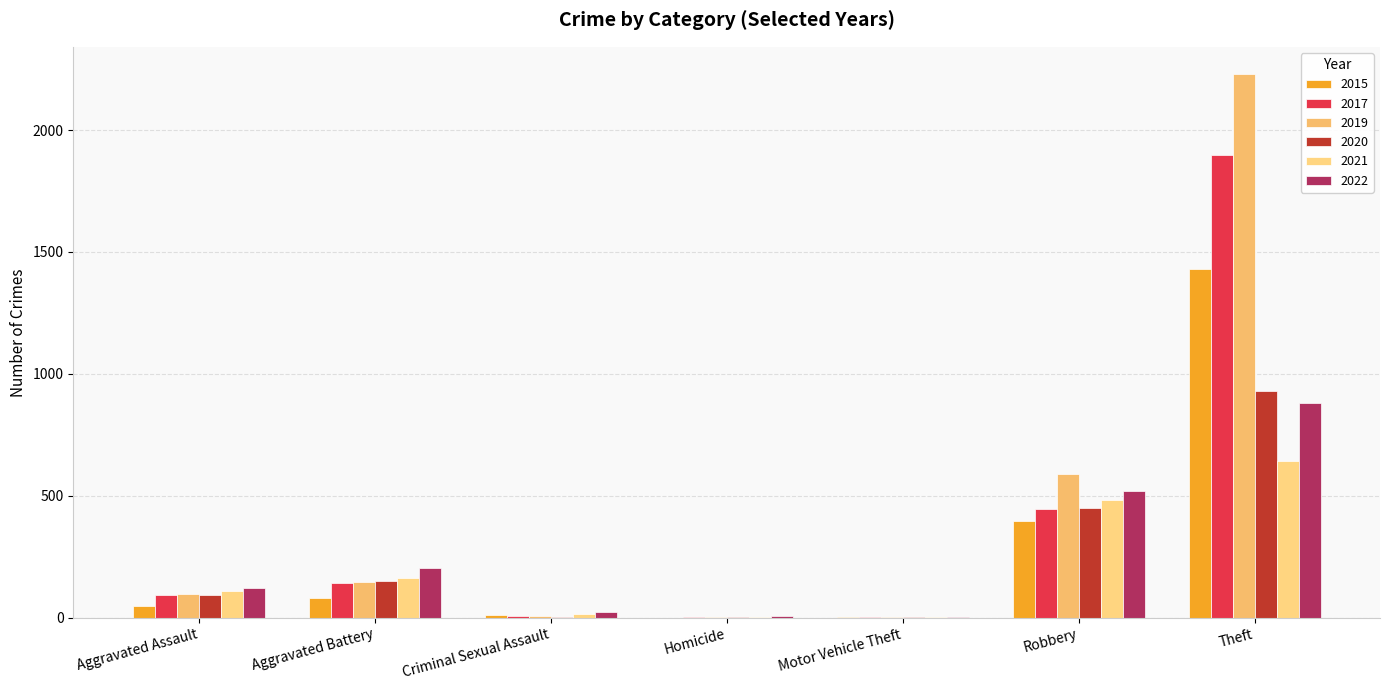

How many categories are shown in the chart?

7